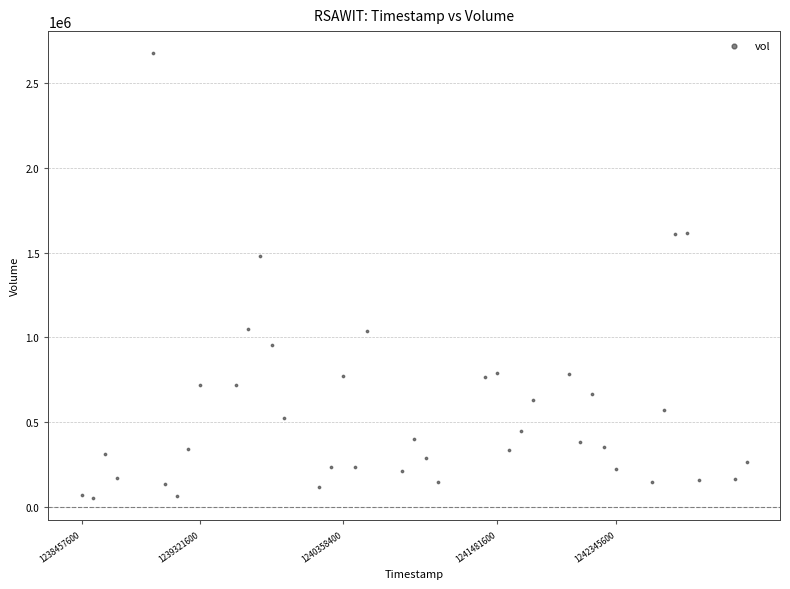

What Y value in the scatter plot is closest to 1363518?

1480636